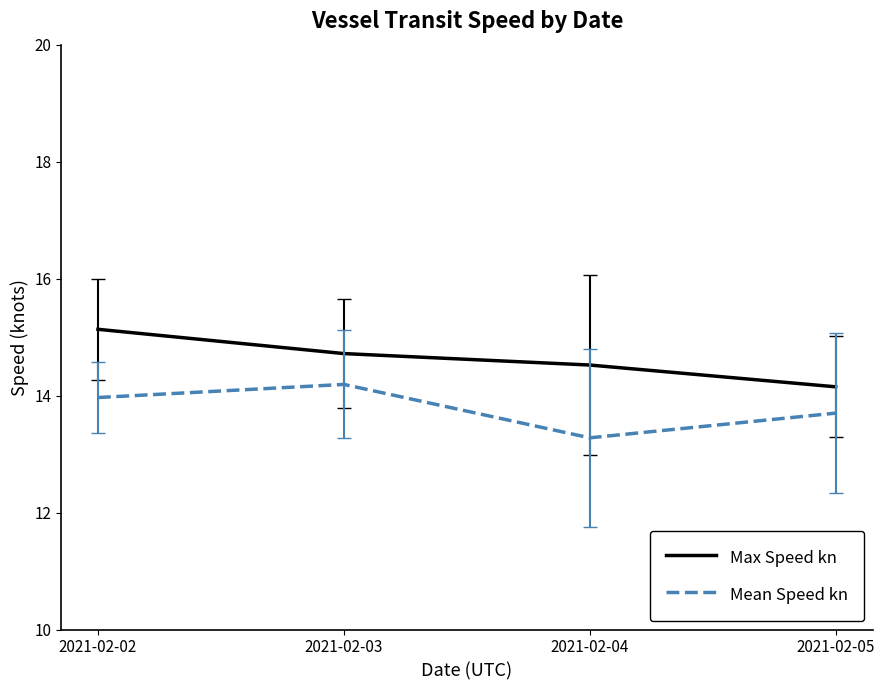

What is the sum of the Max Speed kn values at 2021-02-03 and 2021-02-05?

28.9